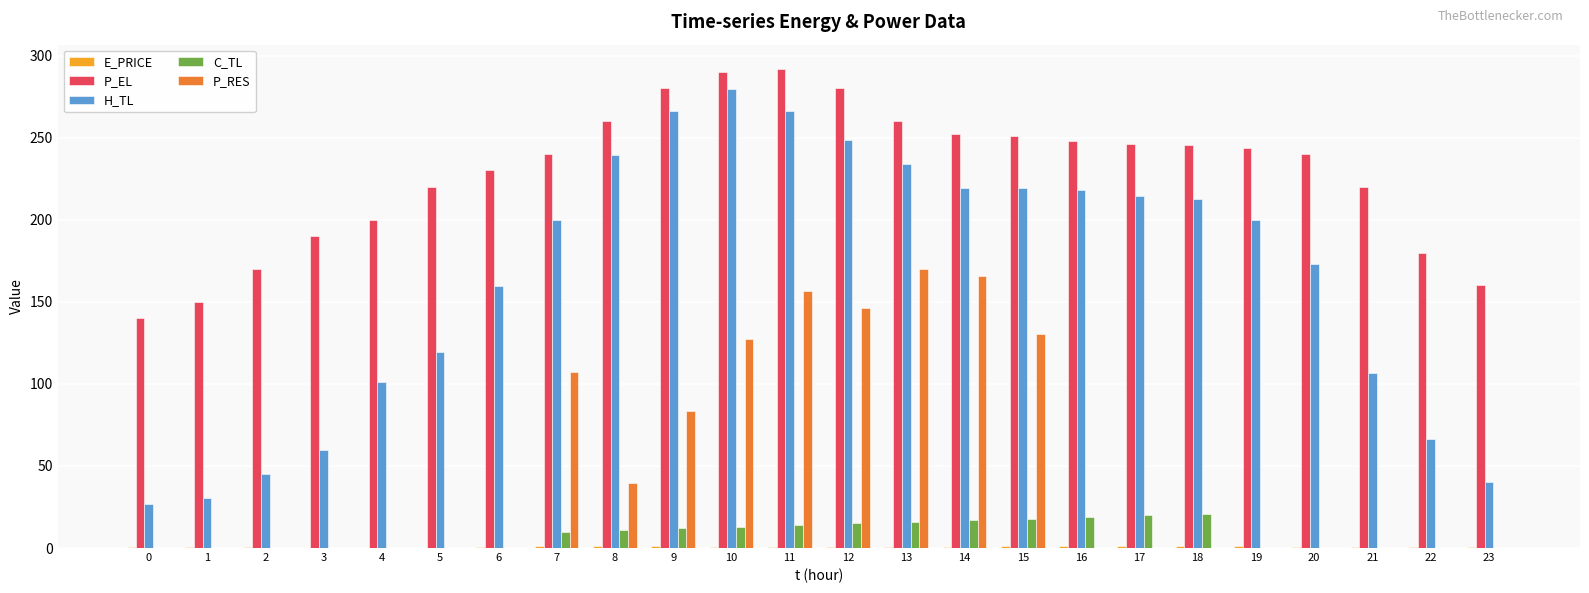

At which category is the sum across all series the highest?

11